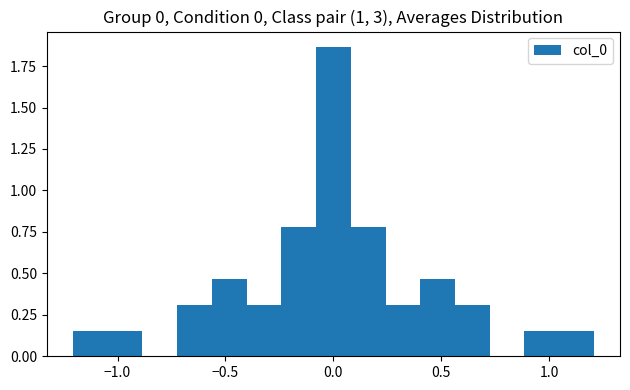

Read against the x-axis, roughly where is the centre of the tallest bar?

0.00